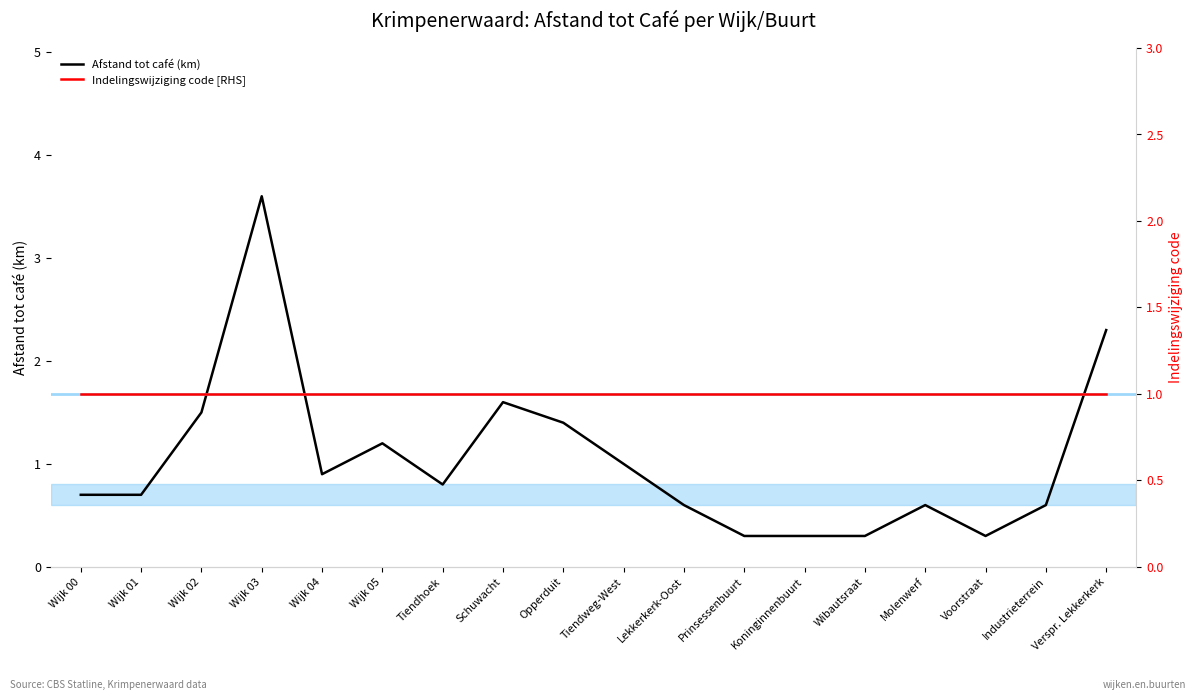

What position from the right is Wijk 01?

17